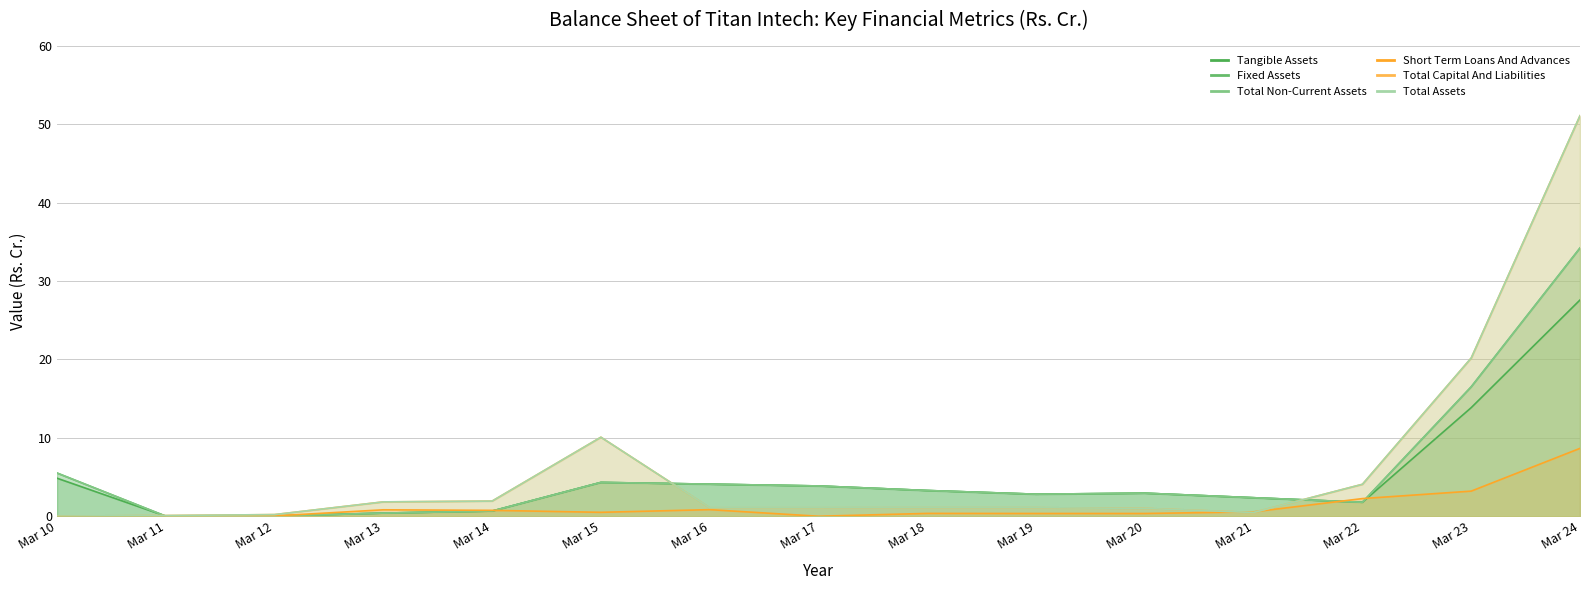

What is the difference between the second highest and minimum values in the Total Capital And Liabilities series?

20.1